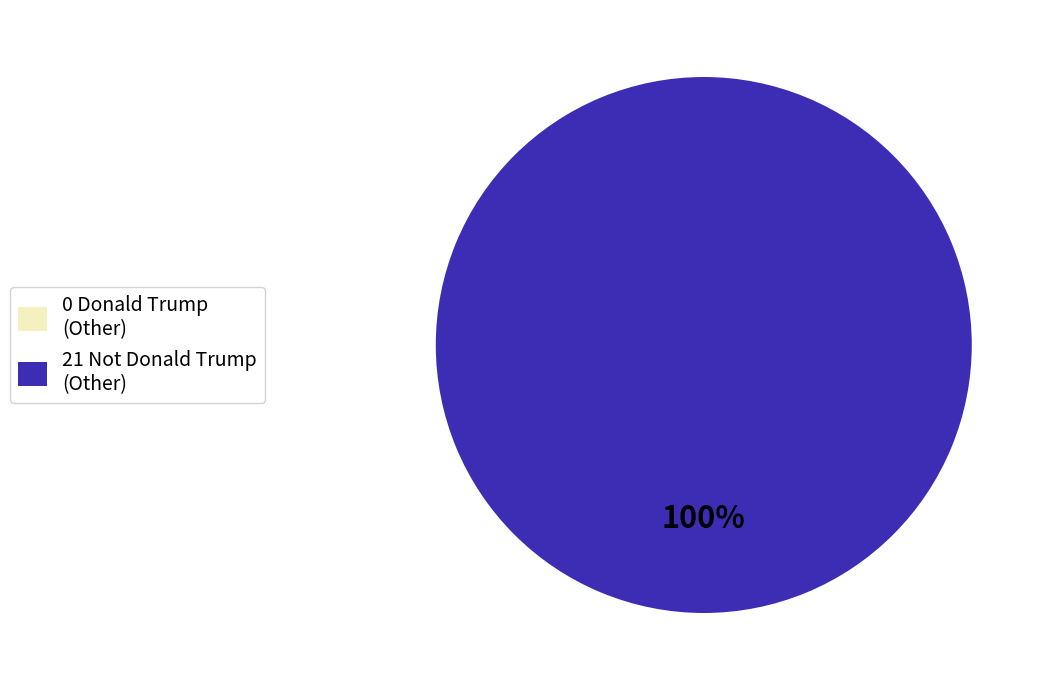

Which slice represents more than half of the pie?

Not Donald Trump